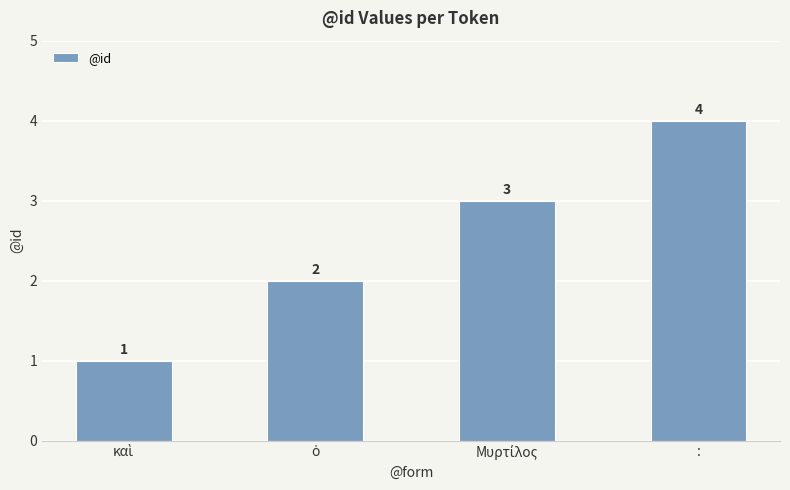

What is the value of the 1st bar from the left?

1